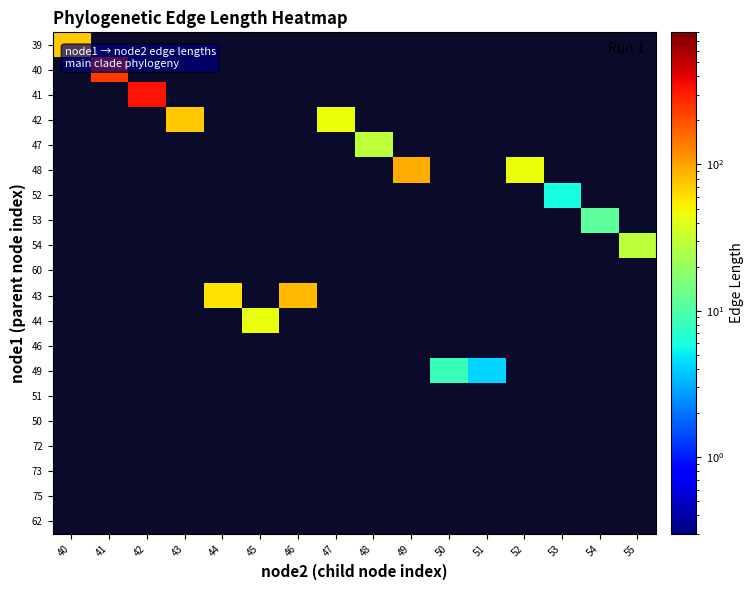

Reading right to left, list all the values displayed in this chart.

39: 55=0.0	54=0.0	53=0.0	52=0.0	51=0.0	50=0.0	49=0.0	48=0.0	47=0.0	46=0.0	45=0.0	44=0.0	43=0.0	42=0.0	41=0.0	40=71.4
40: 55=0.0	54=0.0	53=0.0	52=0.0	51=0.0	50=0.0	49=0.0	48=0.0	47=0.0	46=0.0	45=0.0	44=0.0	43=0.0	42=0.0	41=233.3	40=0.0
41: 55=0.0	54=0.0	53=0.0	52=0.0	51=0.0	50=0.0	49=0.0	48=0.0	47=0.0	46=0.0	45=0.0	44=0.0	43=0.0	42=330.5	41=0.0	40=0.0
42: 55=0.0	54=0.0	53=0.0	52=0.0	51=0.0	50=0.0	49=0.0	48=0.0	47=46.0	46=0.0	45=0.0	44=0.0	43=73.2	42=0.0	41=0.0	40=0.0
47: 55=0.0	54=0.0	53=0.0	52=0.0	51=0.0	50=0.0	49=0.0	48=28.9	47=0.0	46=0.0	45=0.0	44=0.0	43=0.0	42=0.0	41=0.0	40=0.0
48: 55=0.0	54=0.0	53=0.0	52=46.2	51=0.0	50=0.0	49=90.0	48=0.0	47=0.0	46=0.0	45=0.0	44=0.0	43=0.0	42=0.0	41=0.0	40=0.0
52: 55=0.0	54=0.0	53=5.8	52=0.0	51=0.0	50=0.0	49=0.0	48=0.0	47=0.0	46=0.0	45=0.0	44=0.0	43=0.0	42=0.0	41=0.0	40=0.0
53: 55=0.0	54=11.5	53=0.0	52=0.0	51=0.0	50=0.0	49=0.0	48=0.0	47=0.0	46=0.0	45=0.0	44=0.0	43=0.0	42=0.0	41=0.0	40=0.0
54: 55=28.8	54=0.0	53=0.0	52=0.0	51=0.0	50=0.0	49=0.0	48=0.0	47=0.0	46=0.0	45=0.0	44=0.0	43=0.0	42=0.0	41=0.0	40=0.0
60: 55=0.0	54=0.0	53=0.0	52=0.0	51=0.0	50=0.0	49=0.0	48=0.0	47=0.0	46=0.0	45=0.0	44=0.0	43=0.0	42=0.0	41=0.0	40=0.0
43: 55=0.0	54=0.0	53=0.0	52=0.0	51=0.0	50=0.0	49=0.0	48=0.0	47=0.0	46=83.9	45=0.0	44=59.5	43=0.0	42=0.0	41=0.0	40=0.0
44: 55=0.0	54=0.0	53=0.0	52=0.0	51=0.0	50=0.0	49=0.0	48=0.0	47=0.0	46=0.0	45=45.4	44=0.0	43=0.0	42=0.0	41=0.0	40=0.0
46: 55=0.0	54=0.0	53=0.0	52=0.0	51=0.0	50=0.0	49=0.0	48=0.0	47=0.0	46=0.0	45=0.0	44=0.0	43=0.0	42=0.0	41=0.0	40=0.0
49: 55=0.0	54=0.0	53=0.0	52=0.0	51=4.2	50=8.2	49=0.0	48=0.0	47=0.0	46=0.0	45=0.0	44=0.0	43=0.0	42=0.0	41=0.0	40=0.0
51: 55=0.0	54=0.0	53=0.0	52=0.0	51=0.0	50=0.0	49=0.0	48=0.0	47=0.0	46=0.0	45=0.0	44=0.0	43=0.0	42=0.0	41=0.0	40=0.0
50: 55=0.0	54=0.0	53=0.0	52=0.0	51=0.0	50=0.0	49=0.0	48=0.0	47=0.0	46=0.0	45=0.0	44=0.0	43=0.0	42=0.0	41=0.0	40=0.0
72: 55=0.0	54=0.0	53=0.0	52=0.0	51=0.0	50=0.0	49=0.0	48=0.0	47=0.0	46=0.0	45=0.0	44=0.0	43=0.0	42=0.0	41=0.0	40=0.0
73: 55=0.0	54=0.0	53=0.0	52=0.0	51=0.0	50=0.0	49=0.0	48=0.0	47=0.0	46=0.0	45=0.0	44=0.0	43=0.0	42=0.0	41=0.0	40=0.0
75: 55=0.0	54=0.0	53=0.0	52=0.0	51=0.0	50=0.0	49=0.0	48=0.0	47=0.0	46=0.0	45=0.0	44=0.0	43=0.0	42=0.0	41=0.0	40=0.0
62: 55=0.0	54=0.0	53=0.0	52=0.0	51=0.0	50=0.0	49=0.0	48=0.0	47=0.0	46=0.0	45=0.0	44=0.0	43=0.0	42=0.0	41=0.0	40=0.0